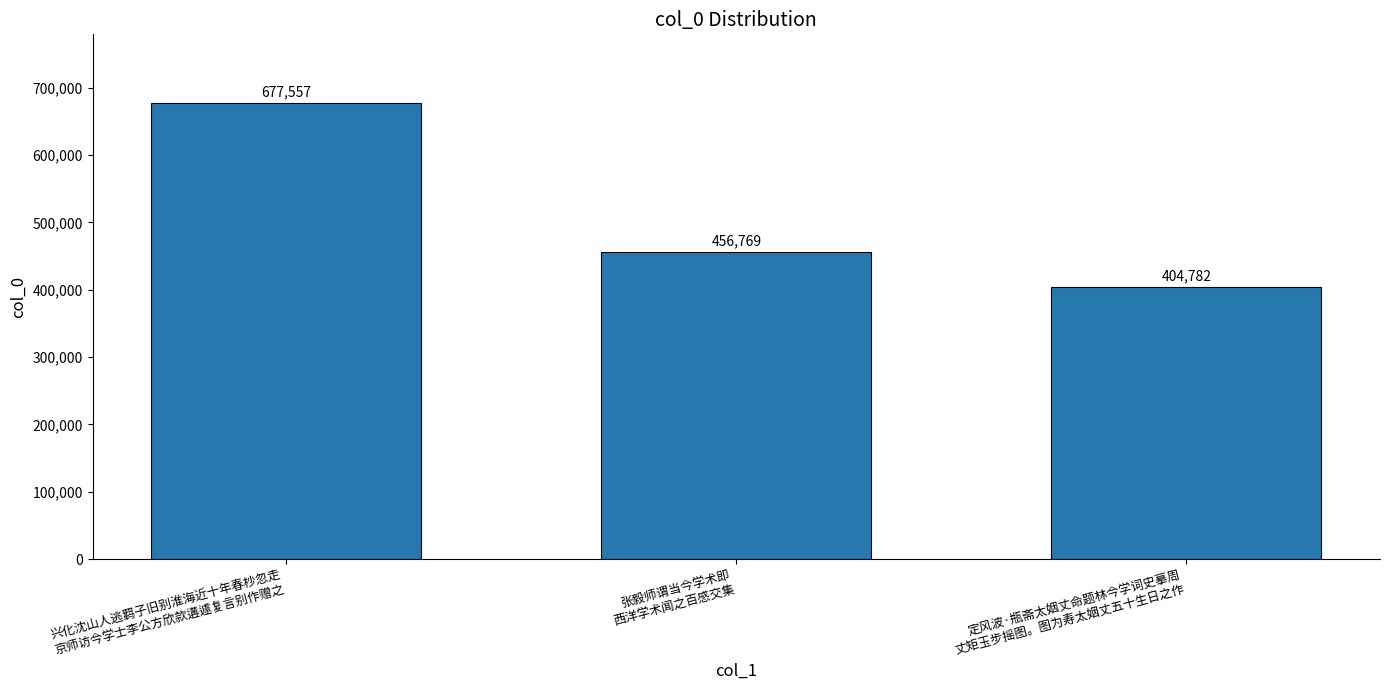

What is the sum of the values at 张毅师谓当今学术即
西洋学术闻之百感交集 and 兴化沈山人逃羁子旧别淮海近十年春杪忽走
京师访今学士李公方欣款遘遽复言别作赠之?

1134326